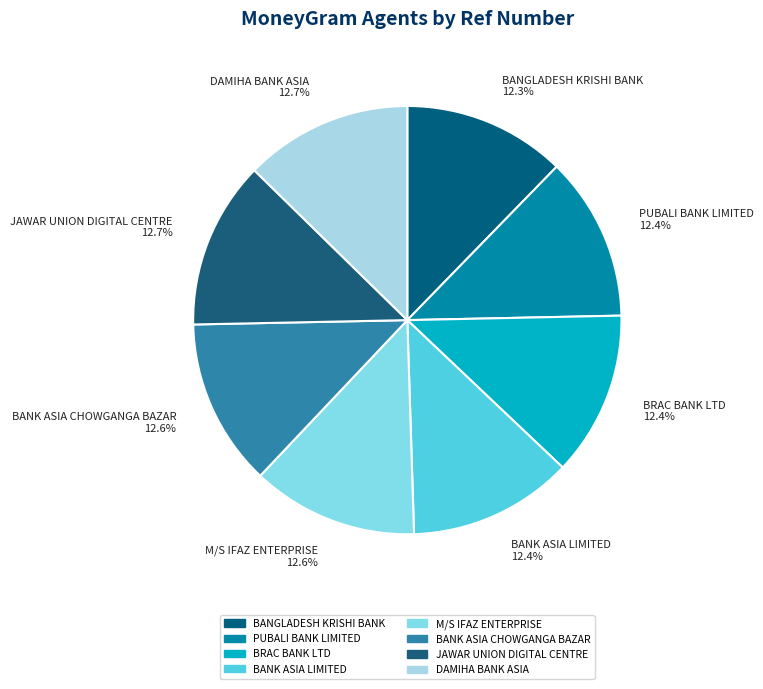

Do BANK ASIA CHOWGANGA BAZAR and BANK ASIA LIMITED together represent more than half of the pie?

No